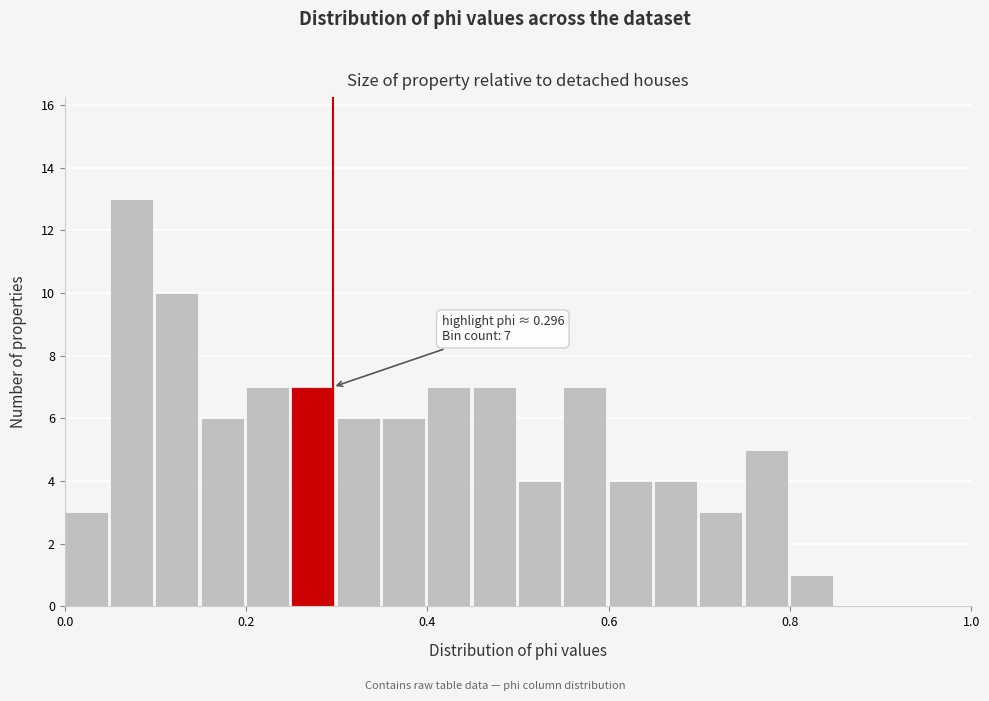

Around what value on the x-axis is the tallest bar? Give the approximate position of its centre, as read against the axis.

0.08